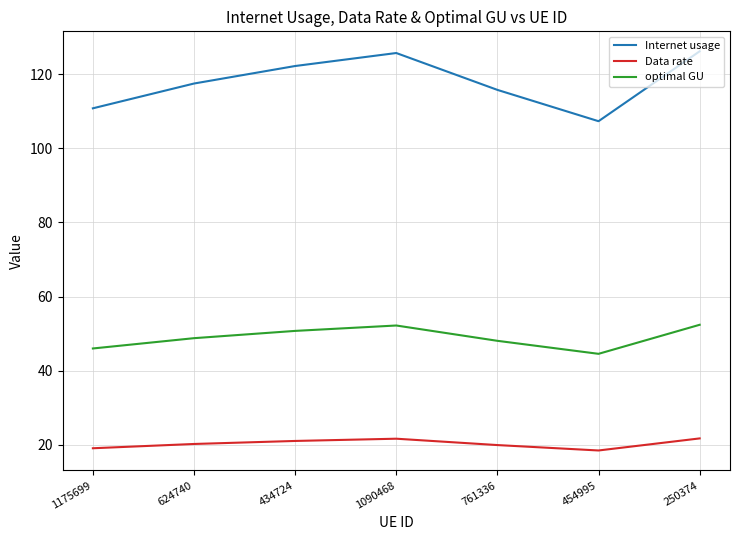

What is the maximum value shown in the chart?

126.2